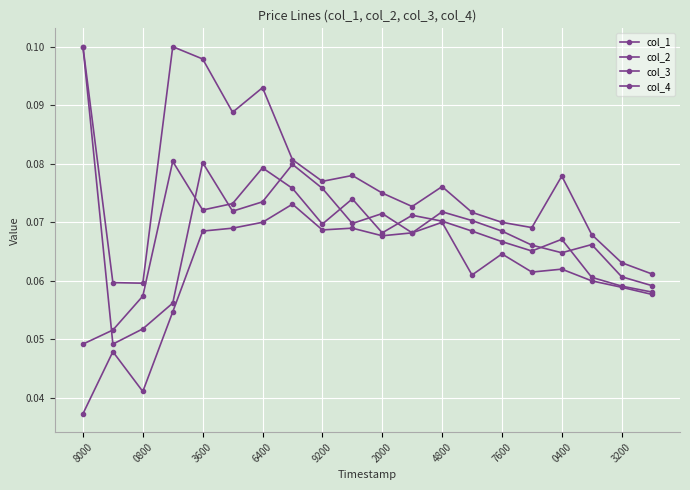

How many lines are shown in the chart?

4